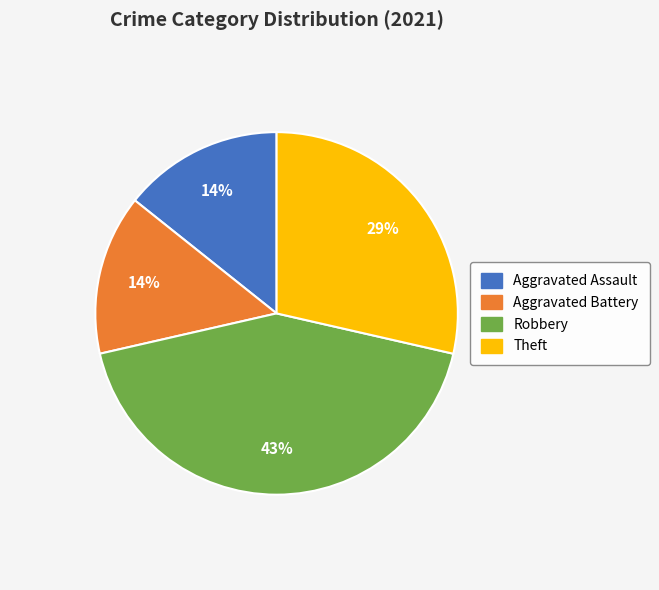

To the nearest percent, what is the average slice percentage?

25%